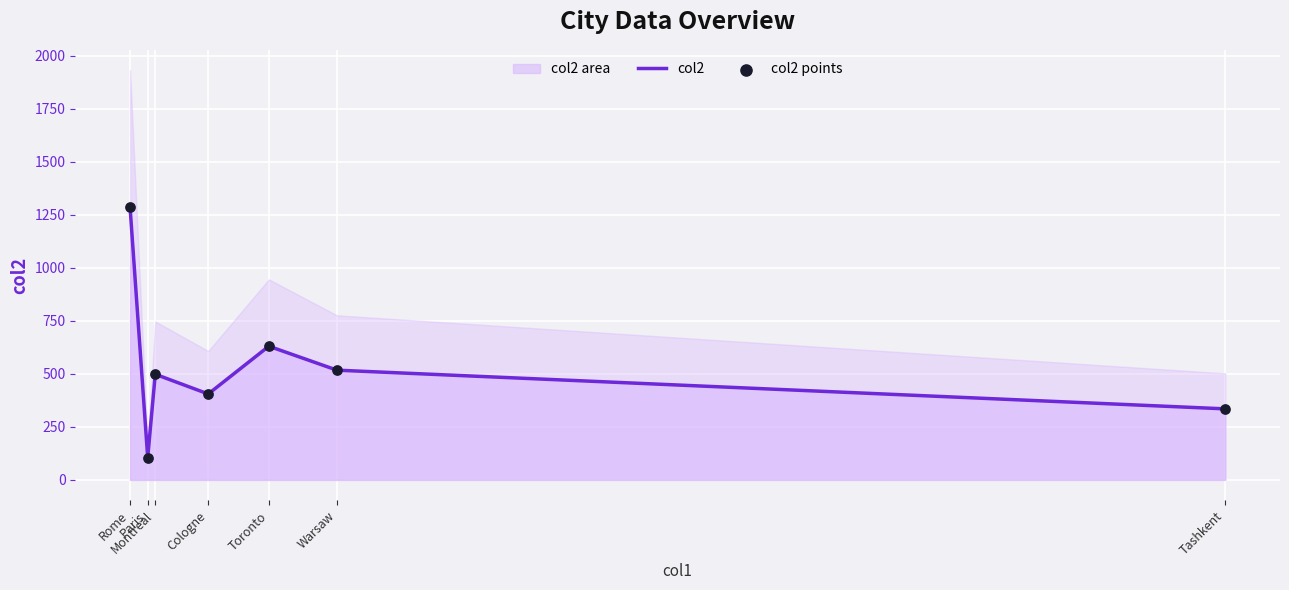

Which series contains the lowest Y value?

col2